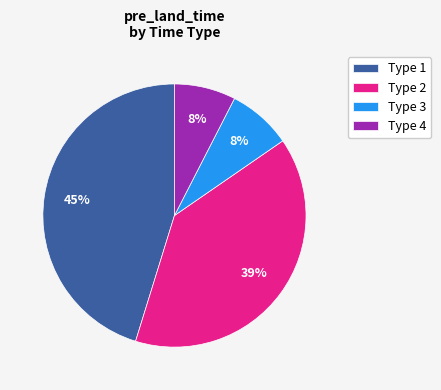

To the nearest percent, what is the average slice percentage?

25%